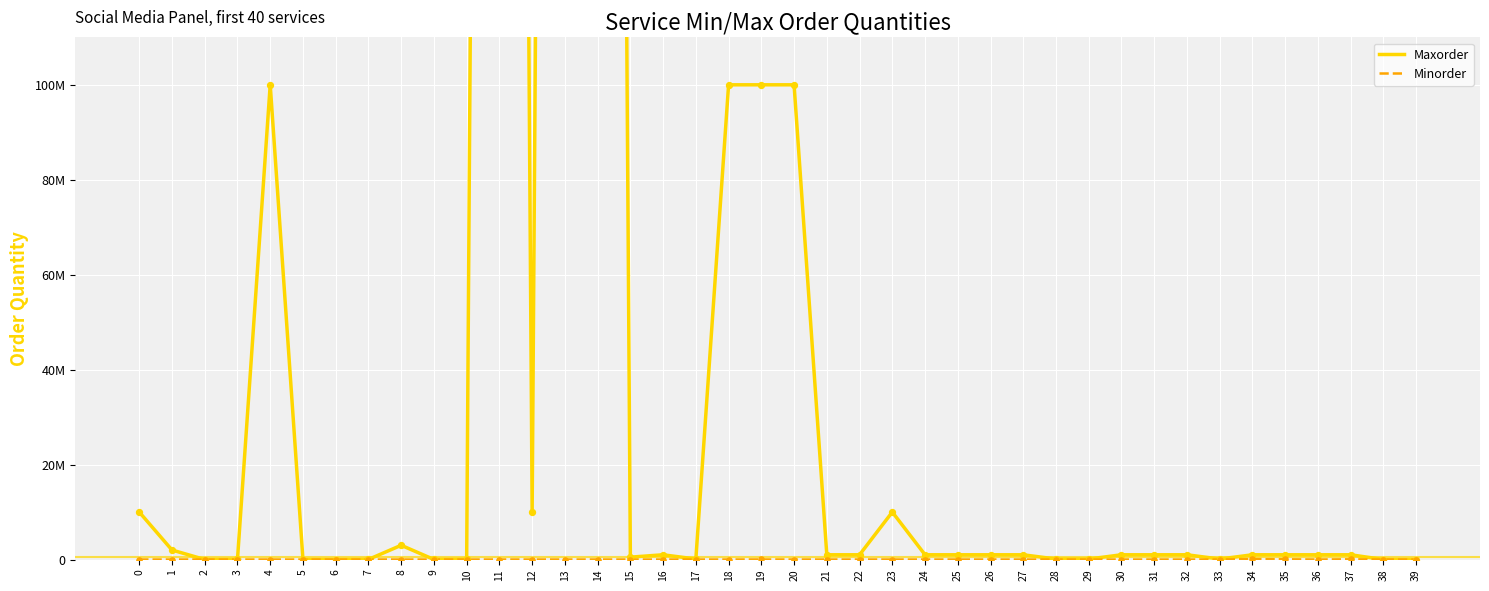

At how many categories does at least one series exceed 260210949?

3